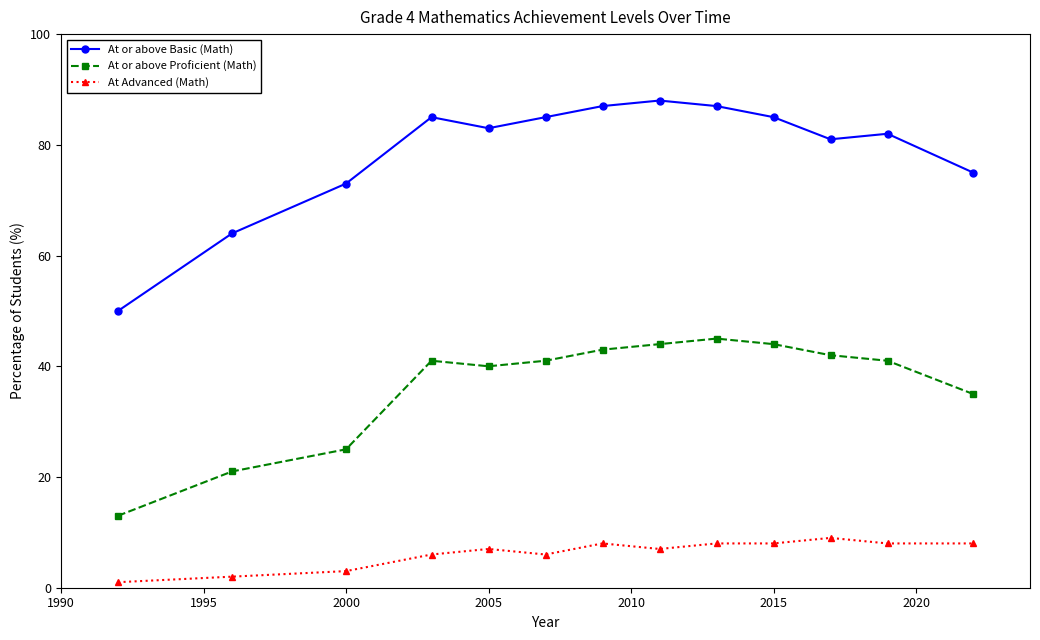

True or false: At or above Basic (Math) and At Advanced (Math) cross at least once.

False